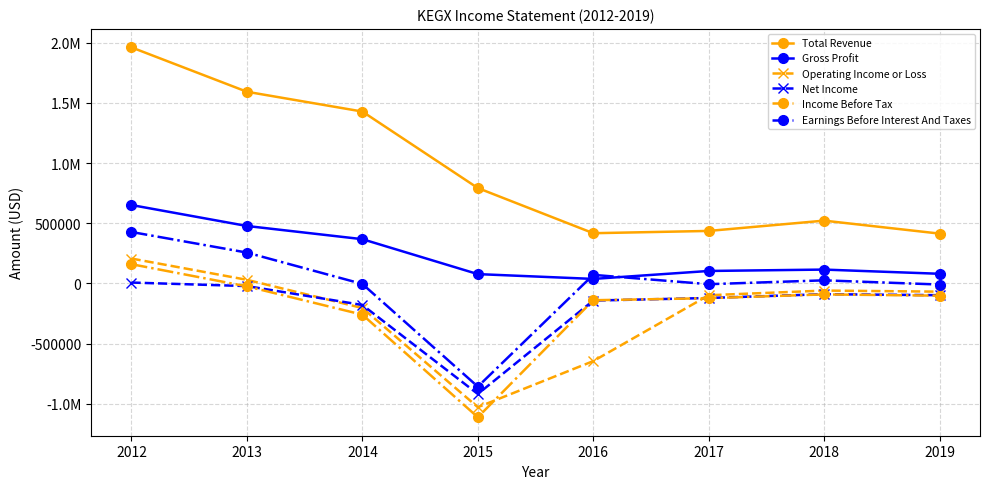

What are all the series names shown in the legend?

Total Revenue, Gross Profit, Operating Income or Loss, Net Income, Income Before Tax, Earnings Before Interest And Taxes